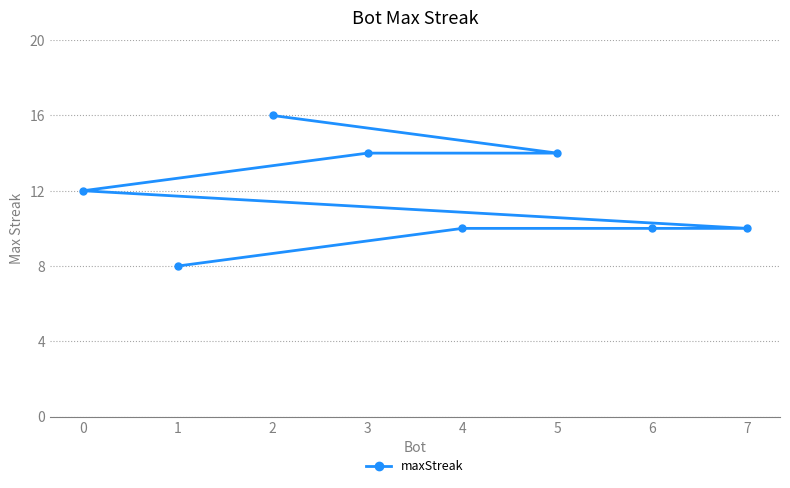

What is the difference between the values at 3 and 2?

2